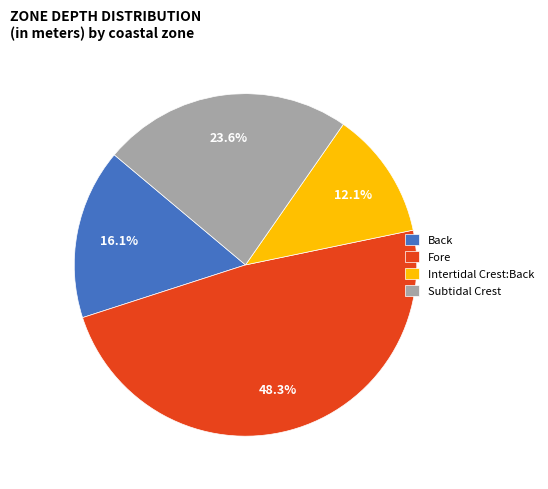

Rank the categories by value from lowest to highest.

Intertidal Crest:Back, Back, Subtidal Crest, Fore